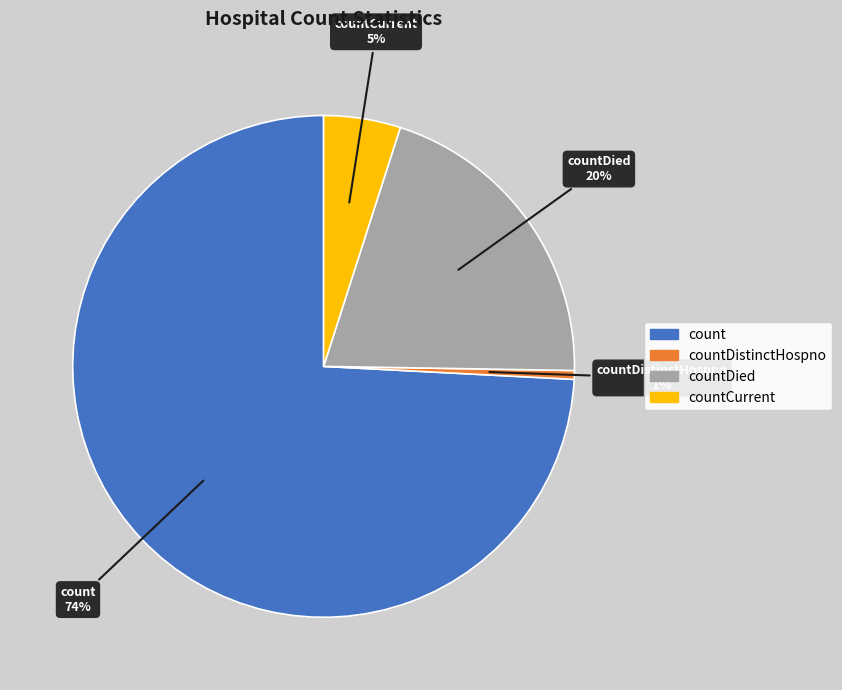

Count the number of slices in the pie.

4